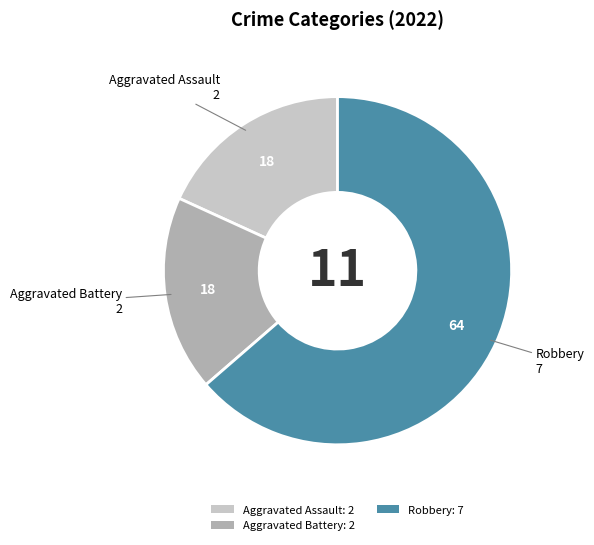

Approximately how many times larger is the value at Robbery: 7 compared to Aggravated Battery: 2?

3.5